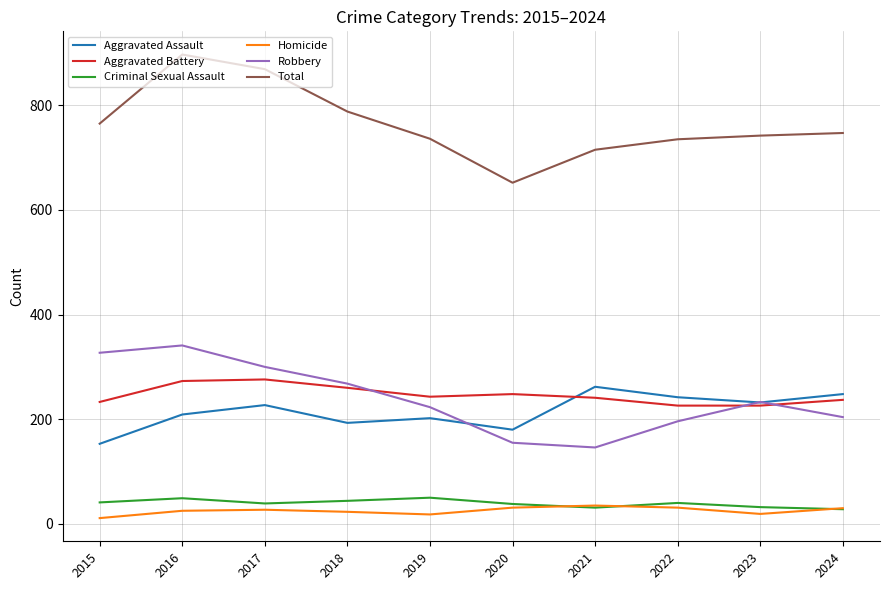

At how many categories does at least one series exceed 228?

10